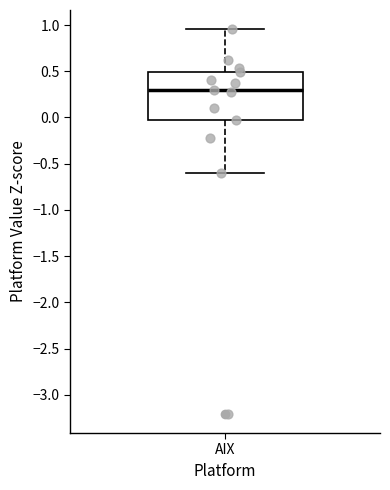

Transcribe this box plot: give where the median line is, the range the box spans, and where the two whiskers end, as read against the y-axis. The values are not printed on the chart, so give them approximately, as read against the axis.

median 0.30, box -0.05 to 0.50, whiskers -0.60 to 0.95